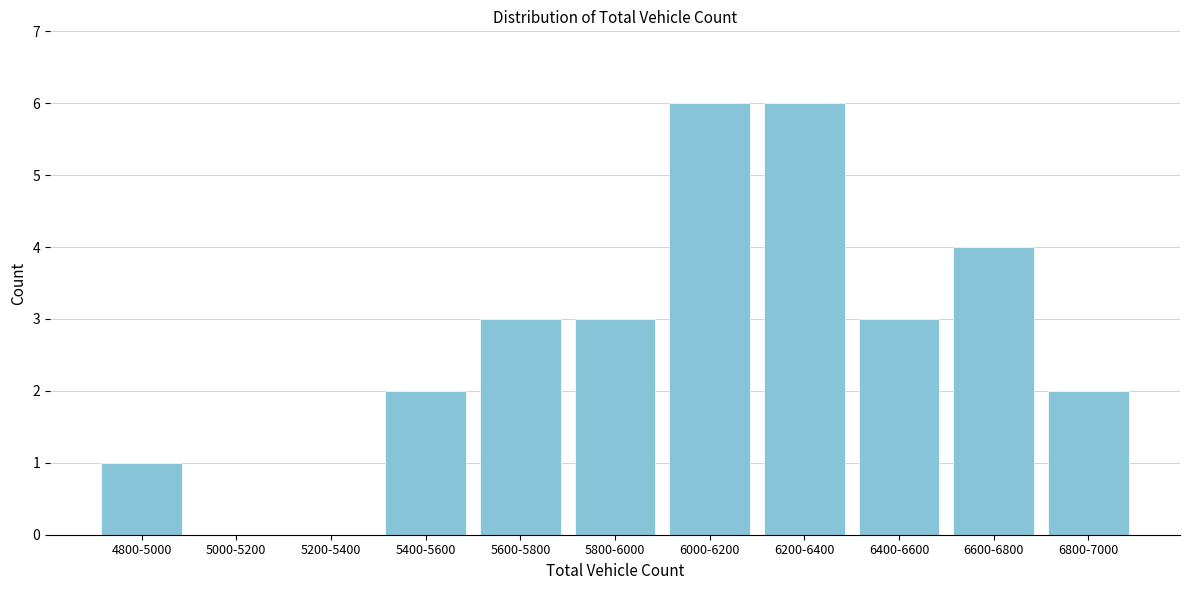

Reading right to left, extract all data points from this chart.

6800-7000=2	6600-6800=4	6400-6600=3	6200-6400=6	6000-6200=6	5800-6000=3	5600-5800=3	5400-5600=2	5200-5400=0	5000-5200=0	4800-5000=1